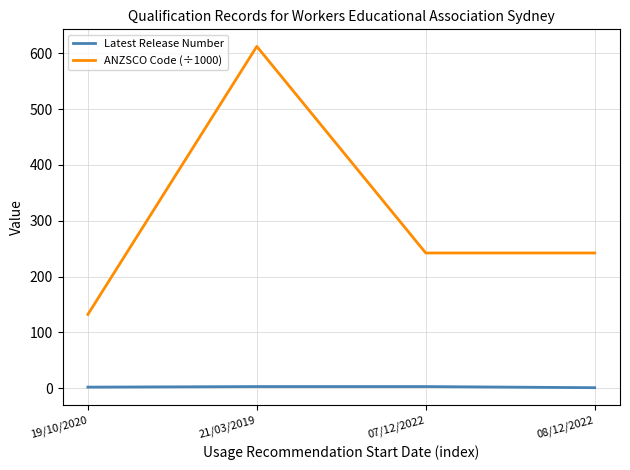

What is the difference between the ANZSCO Code (÷1000) values at 07/12/2022 and 21/03/2019?

369.9